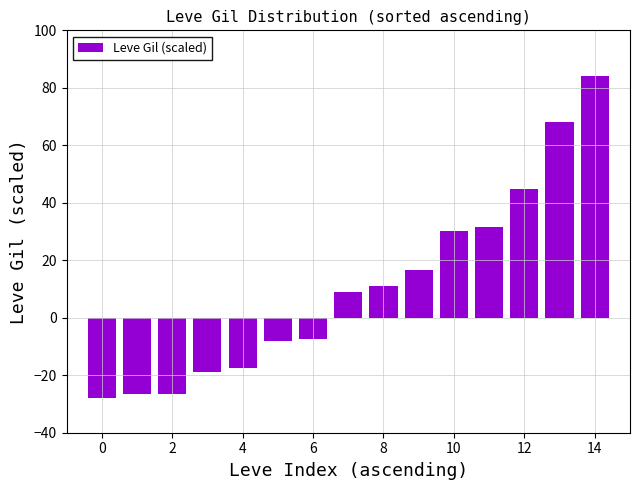

What is the minimum value shown in the chart?

-28.0